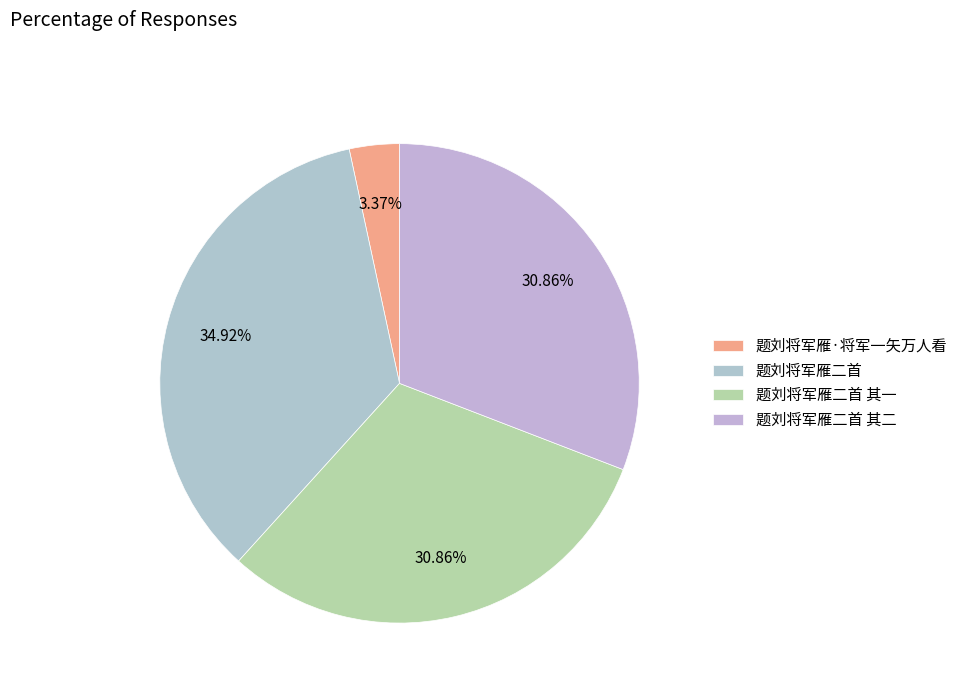

How many slices are in this pie chart?

4